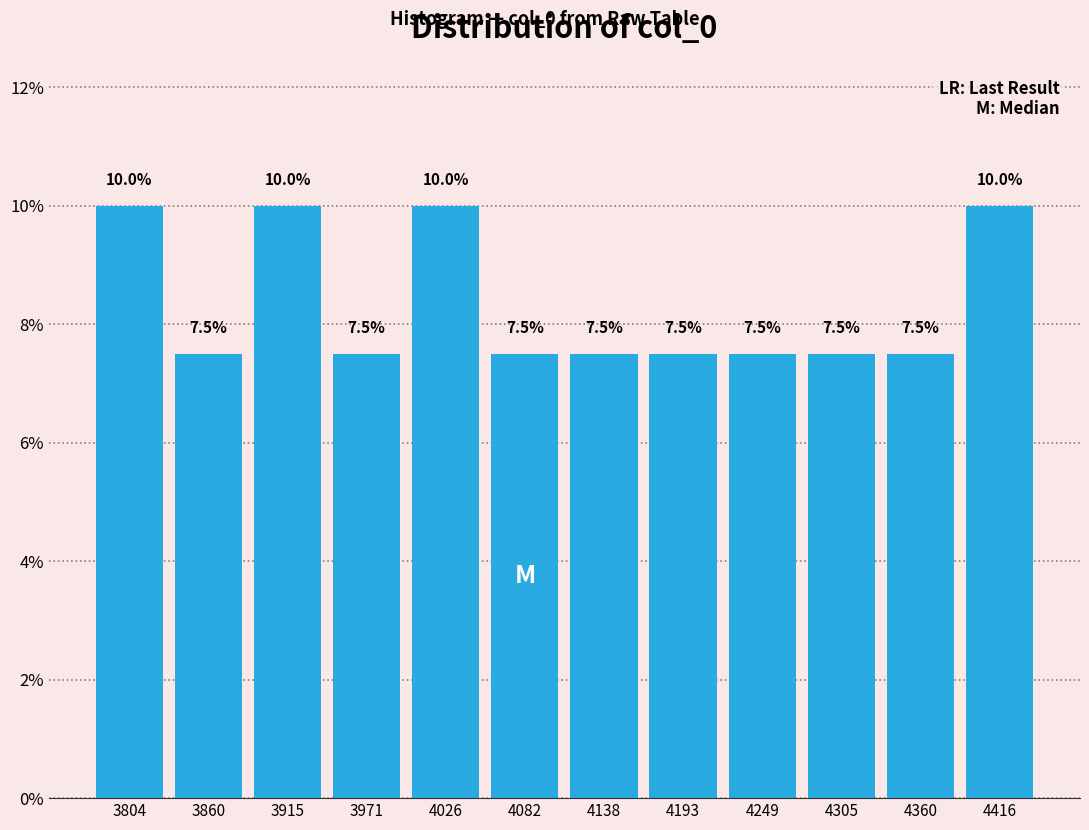

Reading left to right, list every bar in this chart as the range it spans on the x-axis followed by its height. The bar edges are not printed on the chart, so give them approximately, as read against the axis.

3780 to 3830: 10.0
3830 to 3890: 7.5
3890 to 3940: 10.0
3940 to 4000: 7.5
4000 to 4050: 10.0
4050 to 4110: 7.5
4110 to 4170: 7.5
4170 to 4220: 7.5
4220 to 4280: 7.5
4280 to 4330: 7.5
4330 to 4390: 7.5
4390 to 4440: 10.0